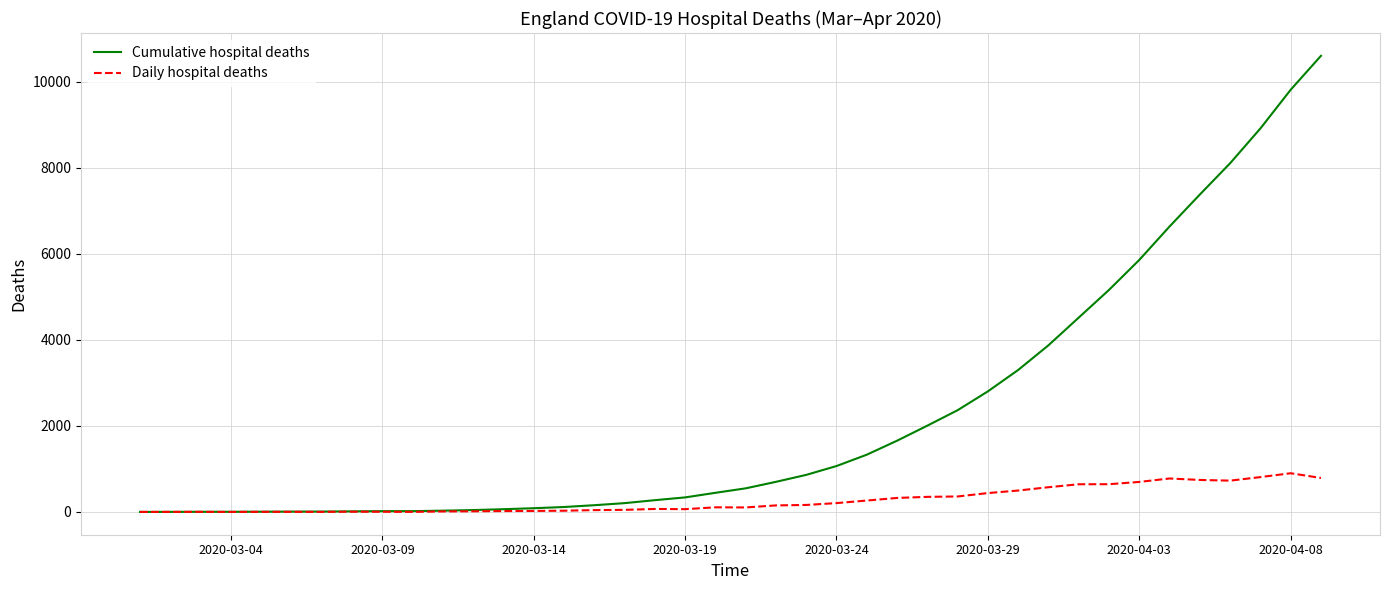

Which series has the largest range (max minus min)?

Cumulative hospital deaths